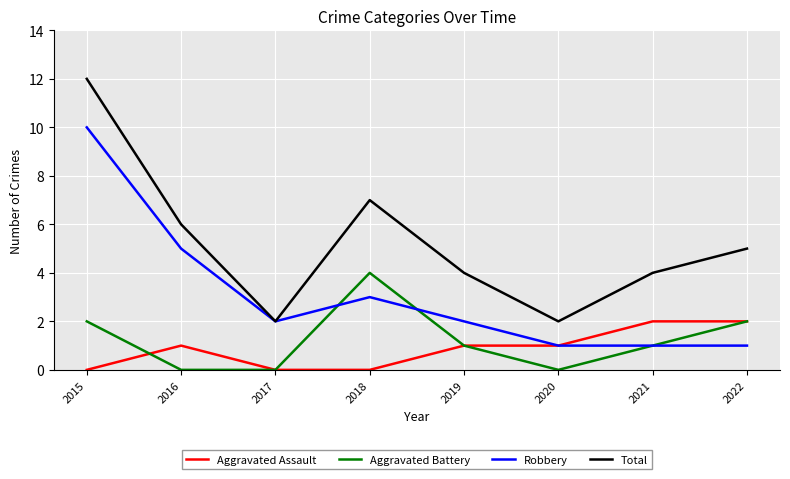

Reading left to right, what are all the values shown in this chart?

Aggravated Assault: 2015=0	2016=1	2017=0	2018=0	2019=1	2020=1	2021=2	2022=2
Aggravated Battery: 2015=2	2016=0	2017=0	2018=4	2019=1	2020=0	2021=1	2022=2
Robbery: 2015=10	2016=5	2017=2	2018=3	2019=2	2020=1	2021=1	2022=1
Total: 2015=12	2016=6	2017=2	2018=7	2019=4	2020=2	2021=4	2022=5